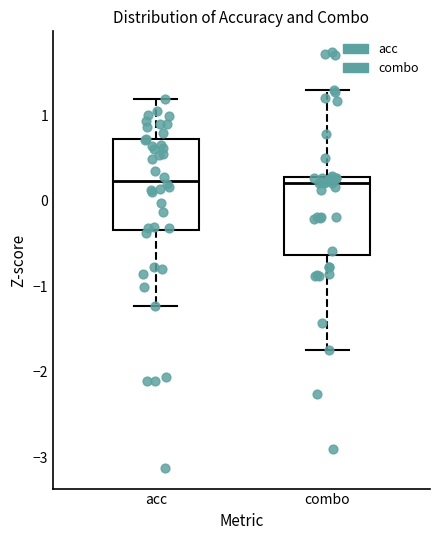

Reading left to right, read every box against the y-axis: the position of its median line, the range the box covers, and the ends of its whiskers. The values are not printed on the chart, so give them approximately, as read against the axis.

acc: median 0.2, box -0.3 to 0.7, whiskers -1.2 to 1.2
combo: median 0.2, box -0.6 to 0.3, whiskers -1.7 to 1.3